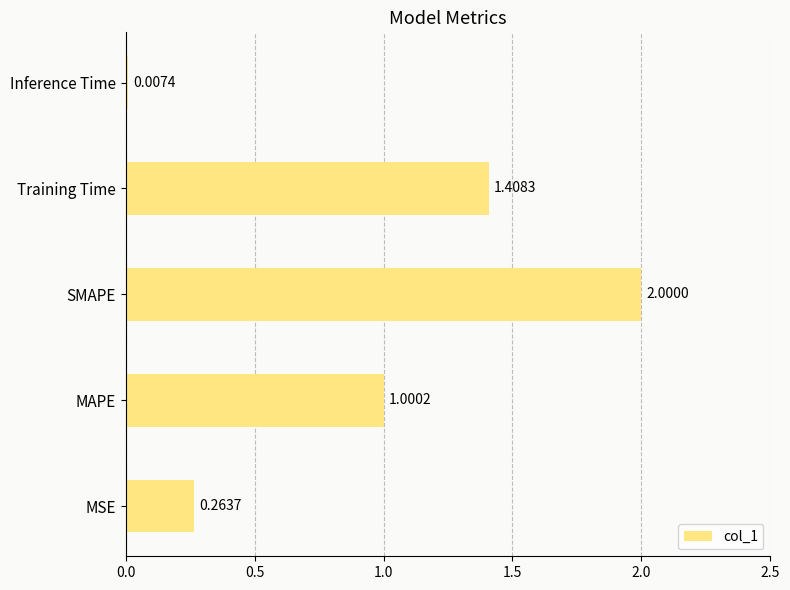

Which has a higher value, MSE or SMAPE?

SMAPE